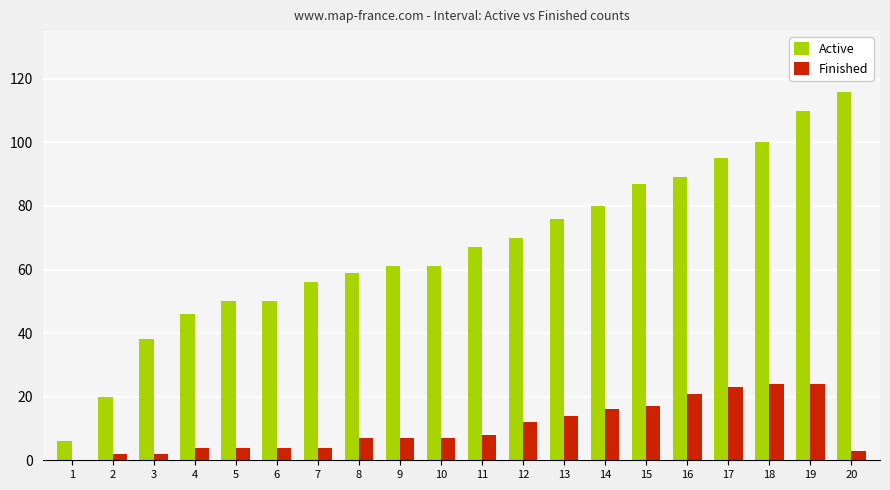

Read the Active value at 17.

95